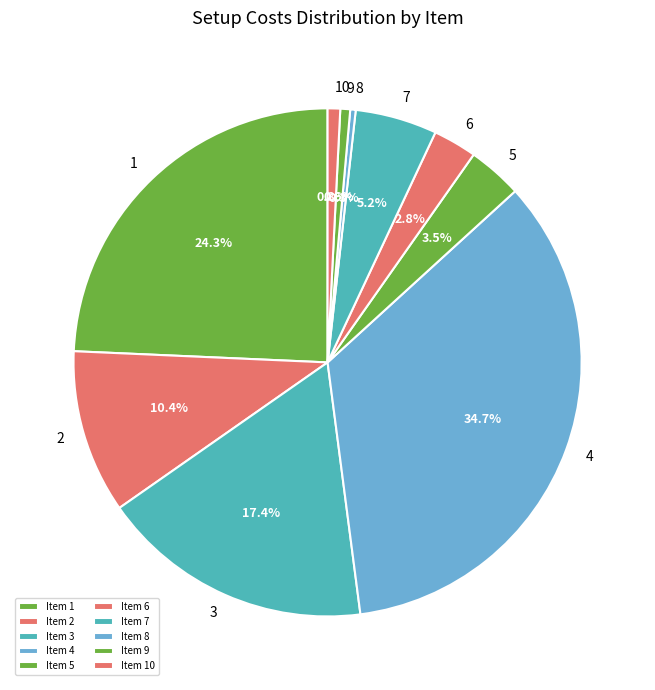

How many slices are in this pie chart?

10